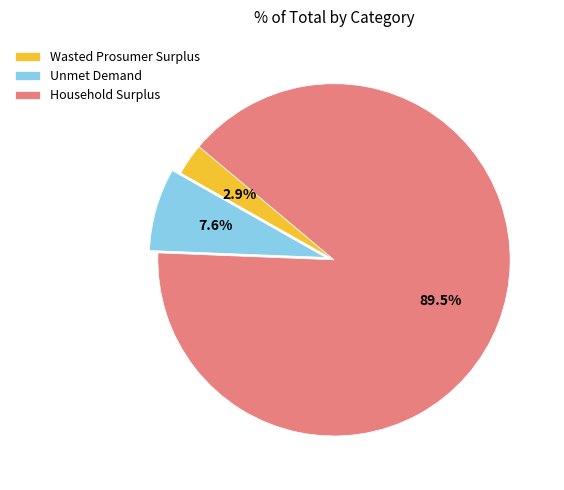

Combined, what portion of the pie is Household Surplus and Wasted Prosumer Surplus?

92.4%